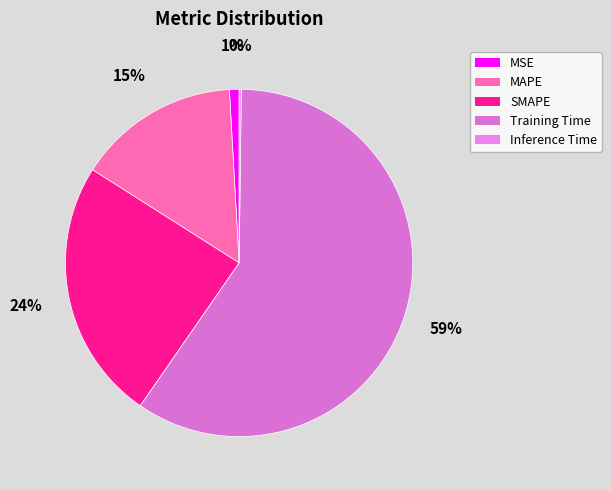

Is it true that MSE is 13% of the pie?

False